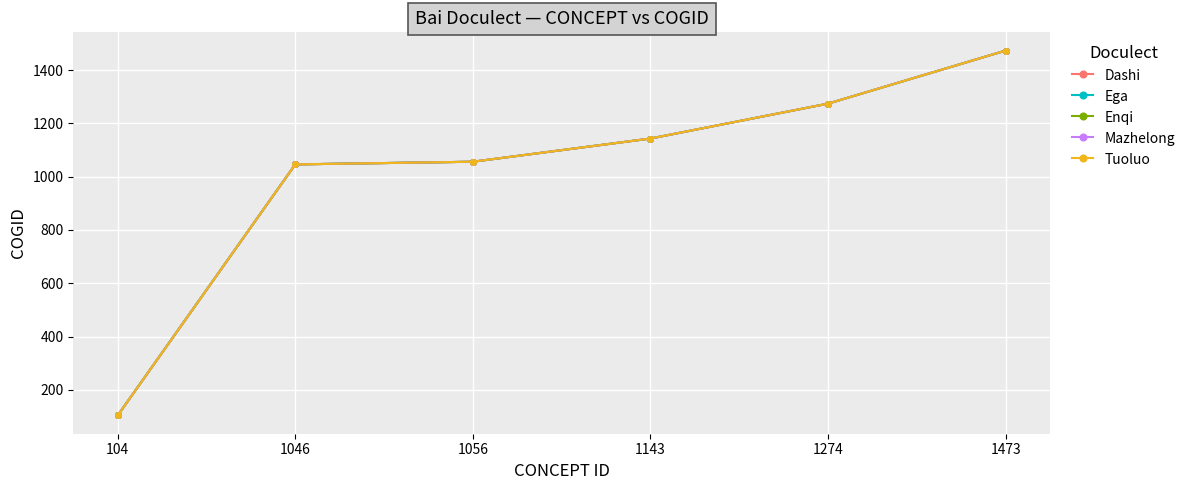

Is this an area chart (filled region under the line)?

No